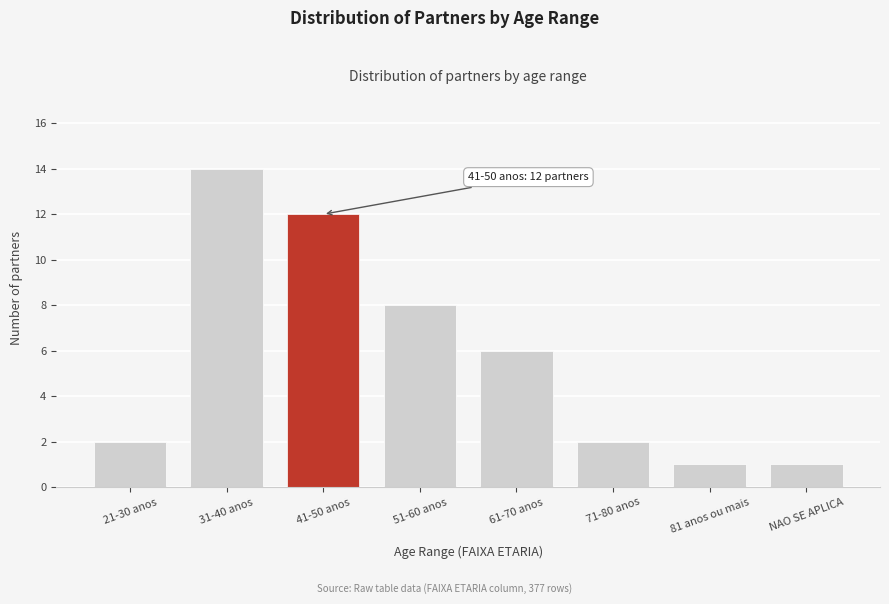

Reading right to left, what are all the values shown in this chart?

1	1	2	6	8	12	14	2